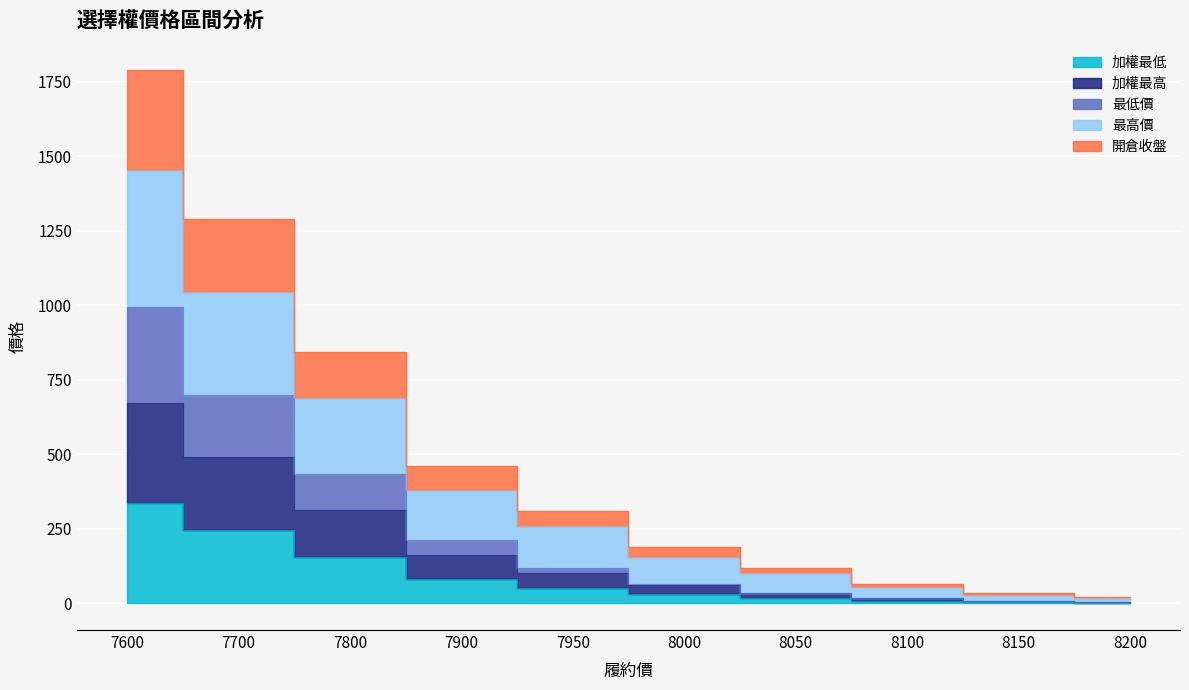

What is the value of the 加權最低 point at the 9th from the left?

4.1